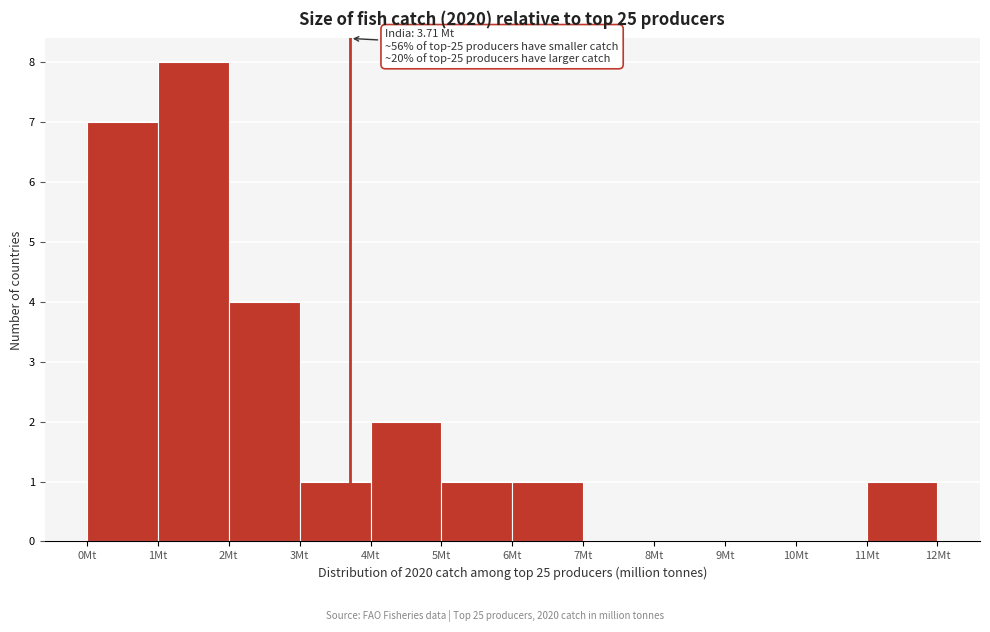

Over which range of the x-axis is the bar tallest?

1 to 2